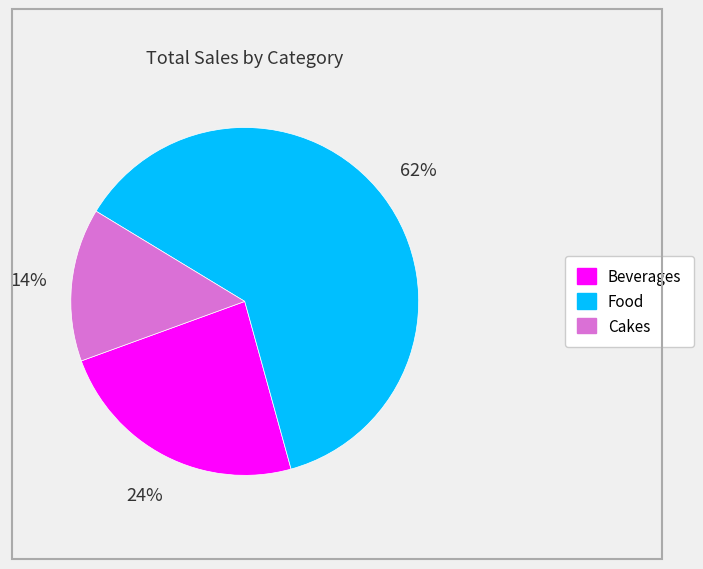

To the nearest percent, what is the difference between the largest and smallest slice percentages?

48%